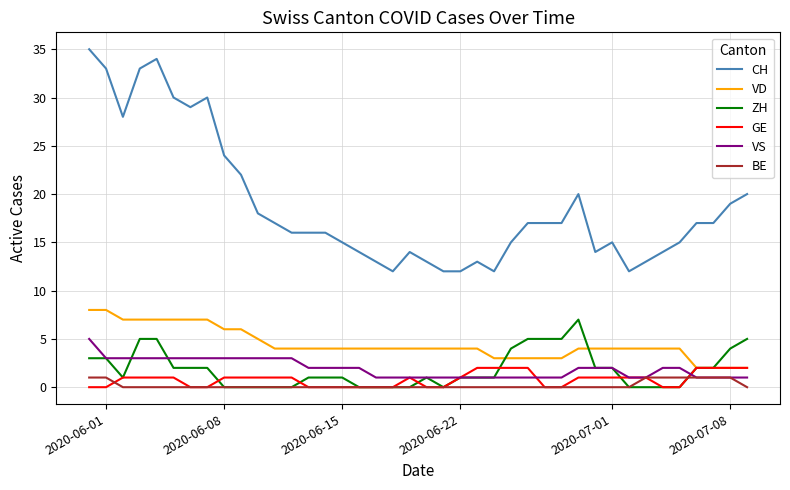

Which series has the largest range (max minus min)?

CH